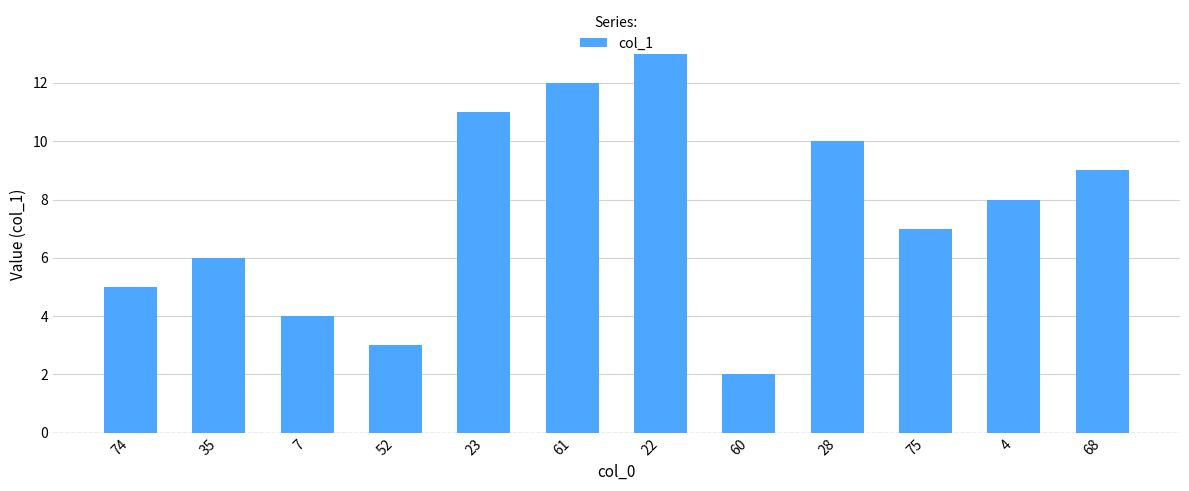

Rank the categories by value from highest to lowest.

22, 61, 23, 28, 68, 4, 75, 35, 74, 7, 52, 60